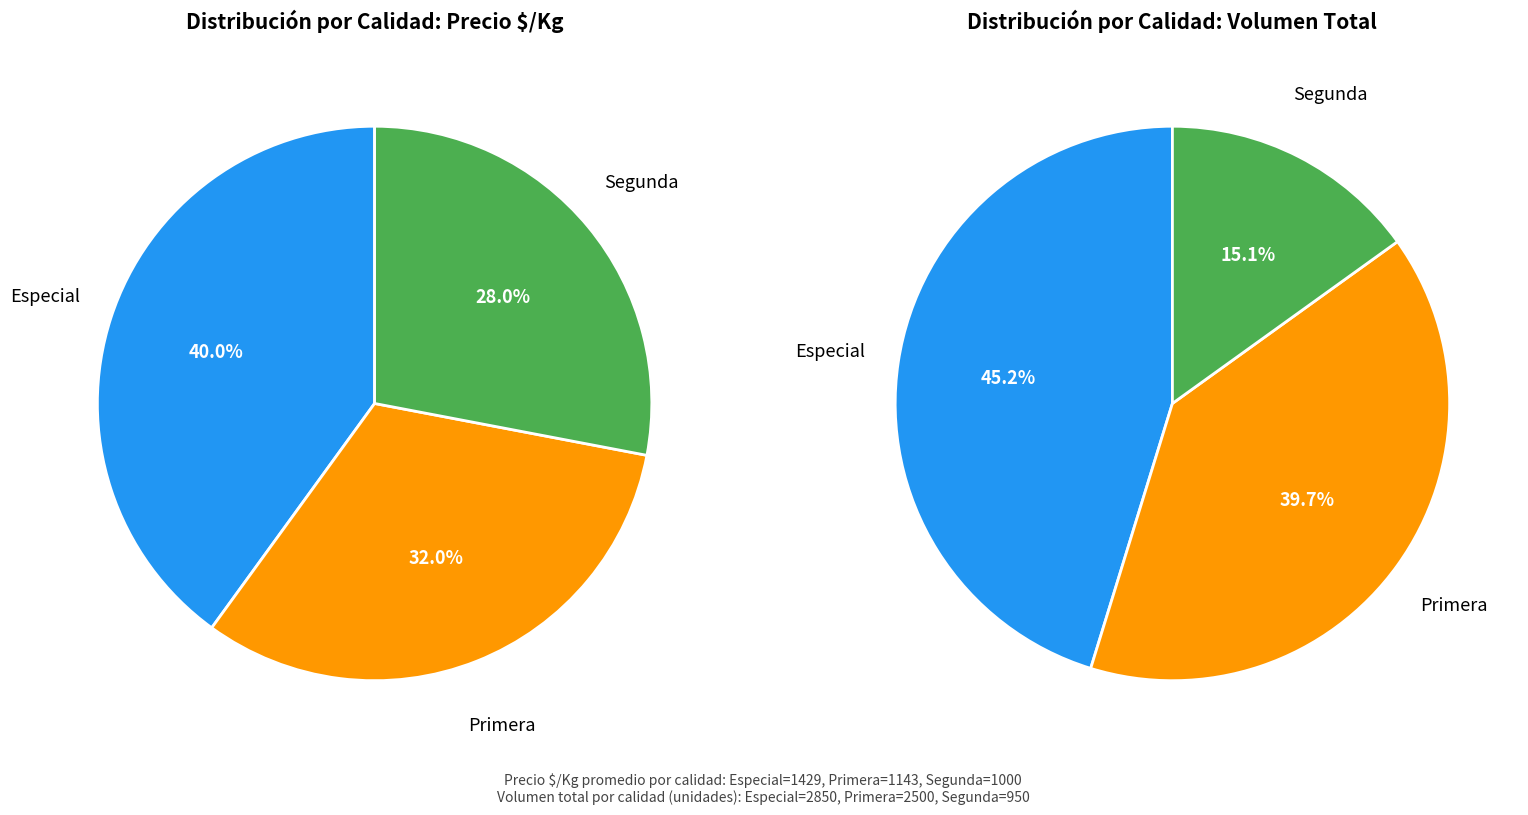

Count the number of slices in the pie.

3